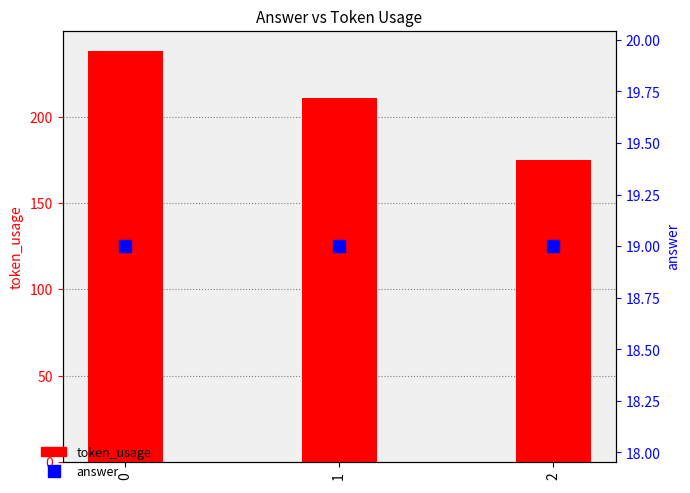

How many categories are shown in the chart?

3